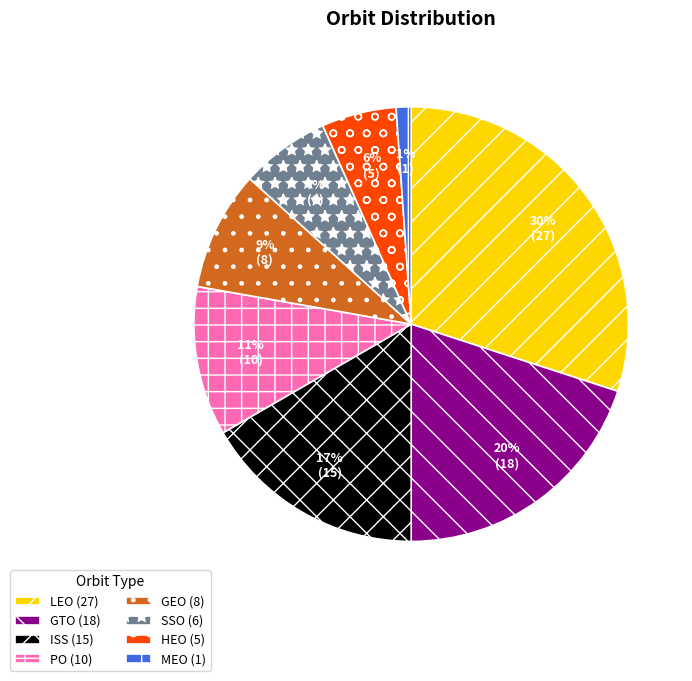

Count the number of slices in the pie.

8